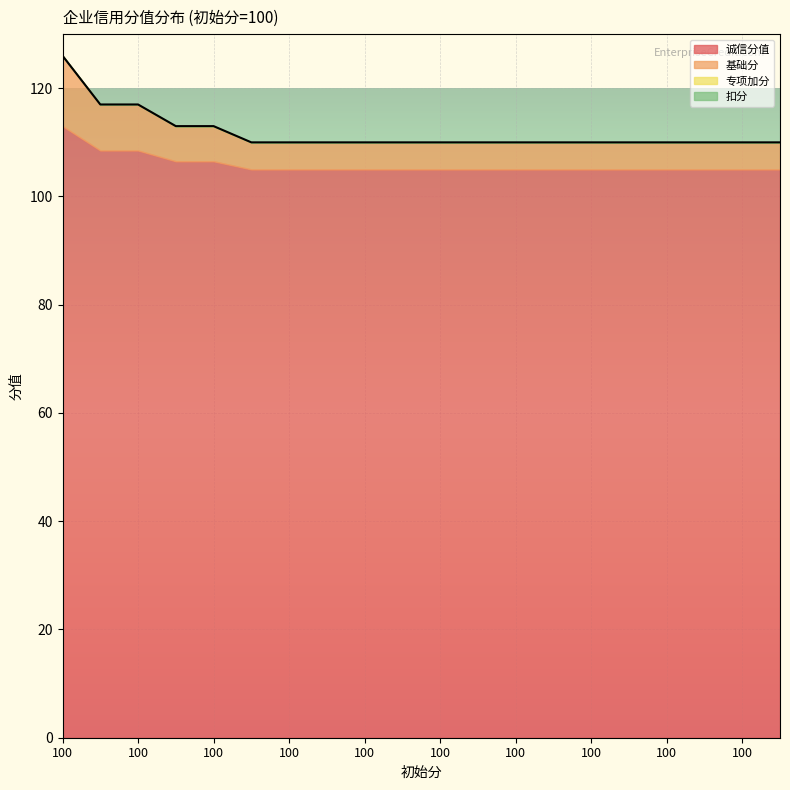

Is the value of 扣分 at 100 greater than the value of 诚信分值 at 100?

No